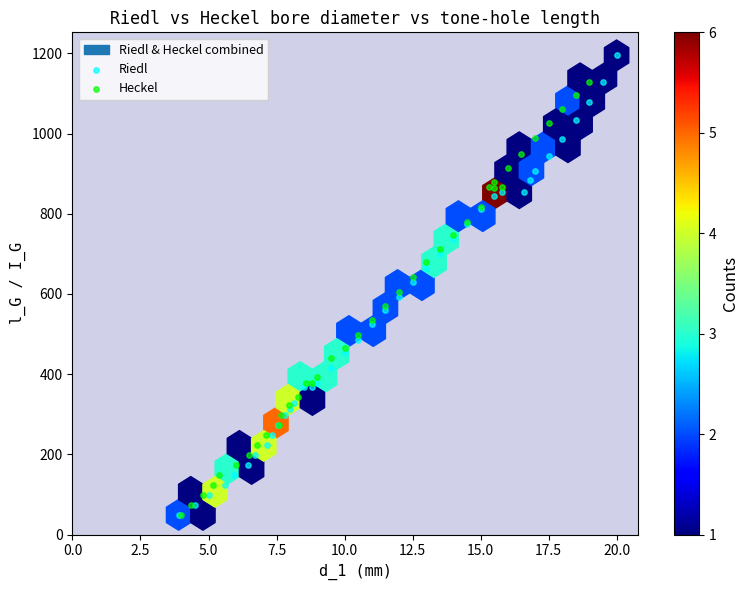

Which series has the widest spread of Y values?

Riedl